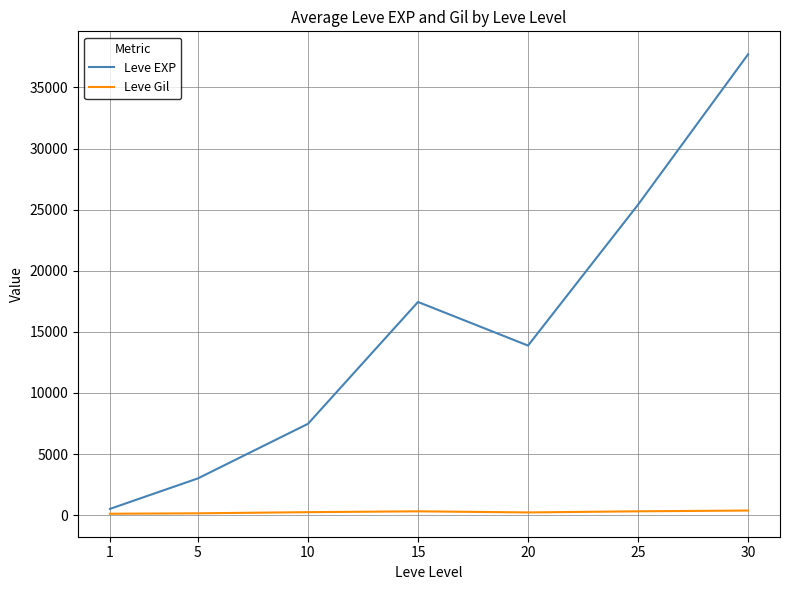

Rank the series by their maximum value, from lowest to highest.

Leve Gil, Leve EXP